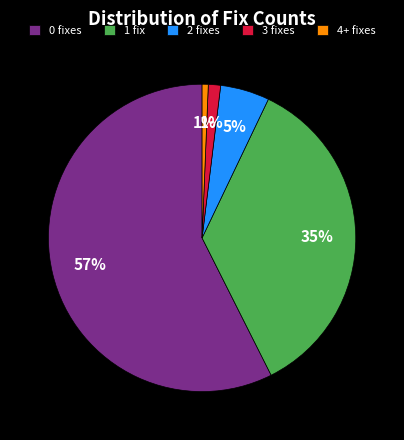

Is it true that 1 fix is 35% of the pie?

True